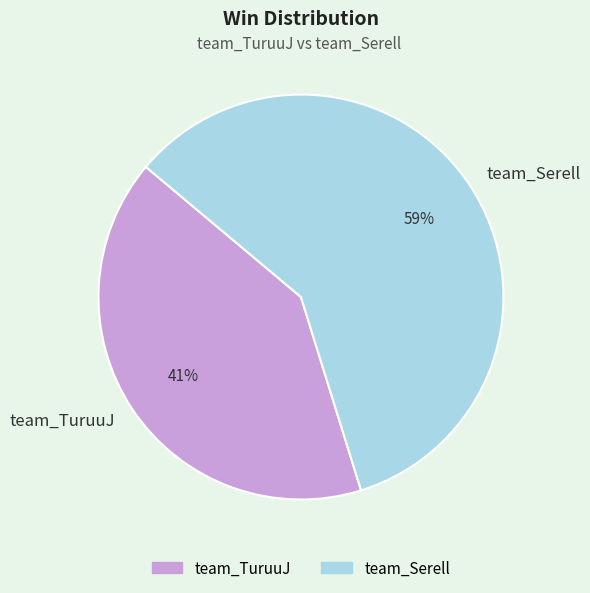

To the nearest percent, what is the difference between the largest and smallest slice percentages?

18%